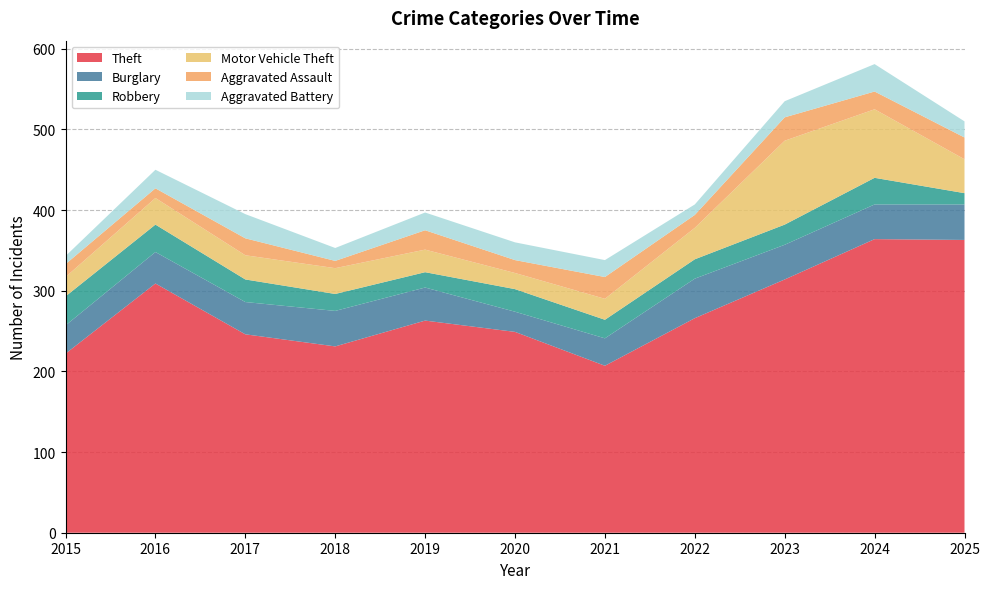

Reading left to right, extract all data points from this chart.

Theft: 222	309	246	231	263	249	207	266	314	364	363
Burglary: 35	39	40	44	41	25	34	49	43	43	44
Robbery: 36	34	28	21	19	28	23	24	25	33	14
Motor Vehicle Theft: 24	33	30	32	28	20	26	39	104	85	42
Aggravated Assault: 16	12	21	9	24	16	27	16	29	22	27
Aggravated Battery: 10	23	30	16	22	22	21	13	20	34	20